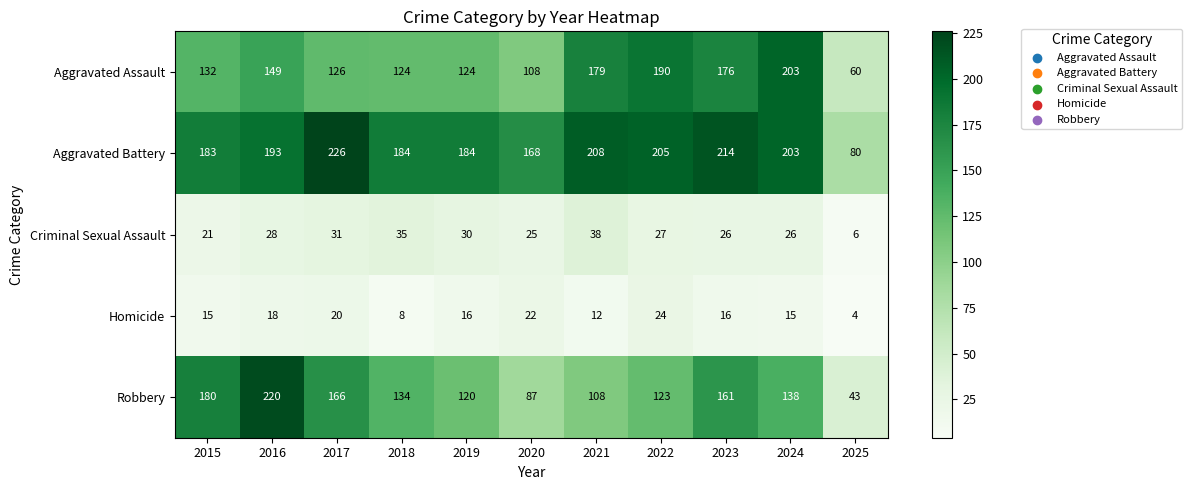

Between 2020 and 2022, which series saw the biggest shift?

Aggravated Assault